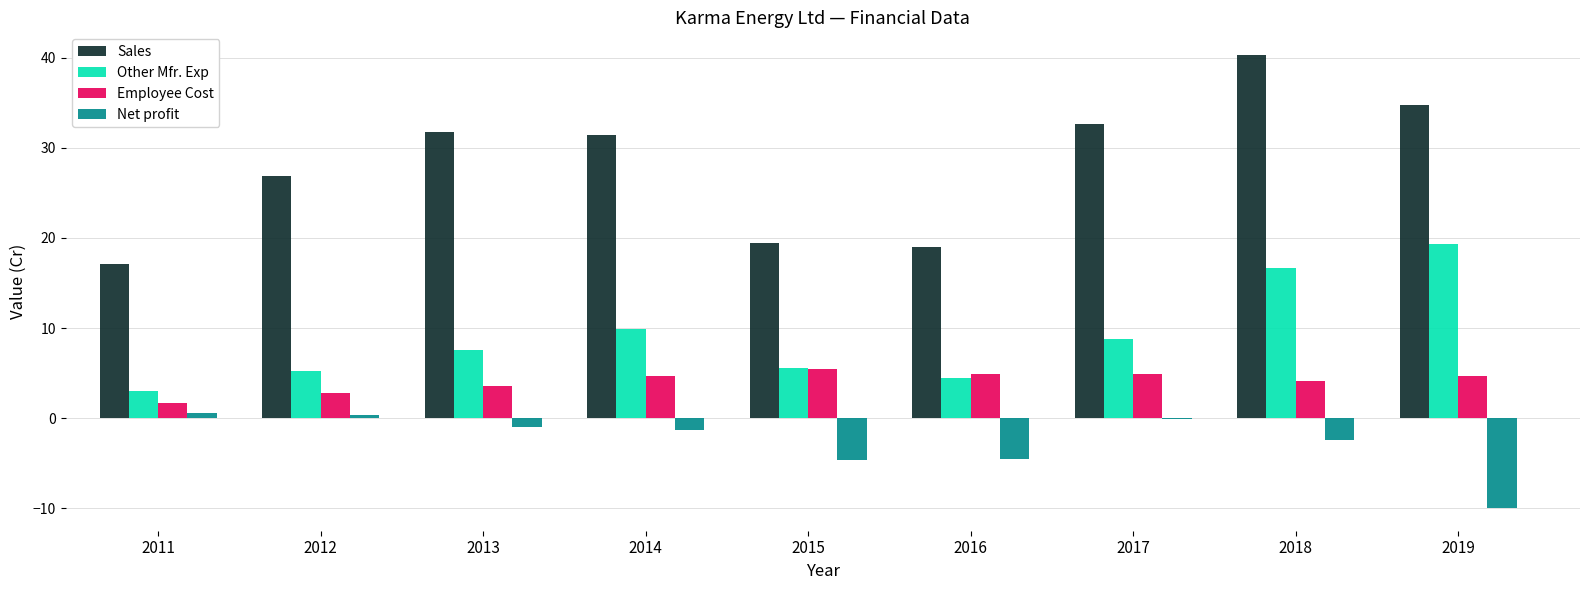

What value does the Sales series have at 2014?

31.5